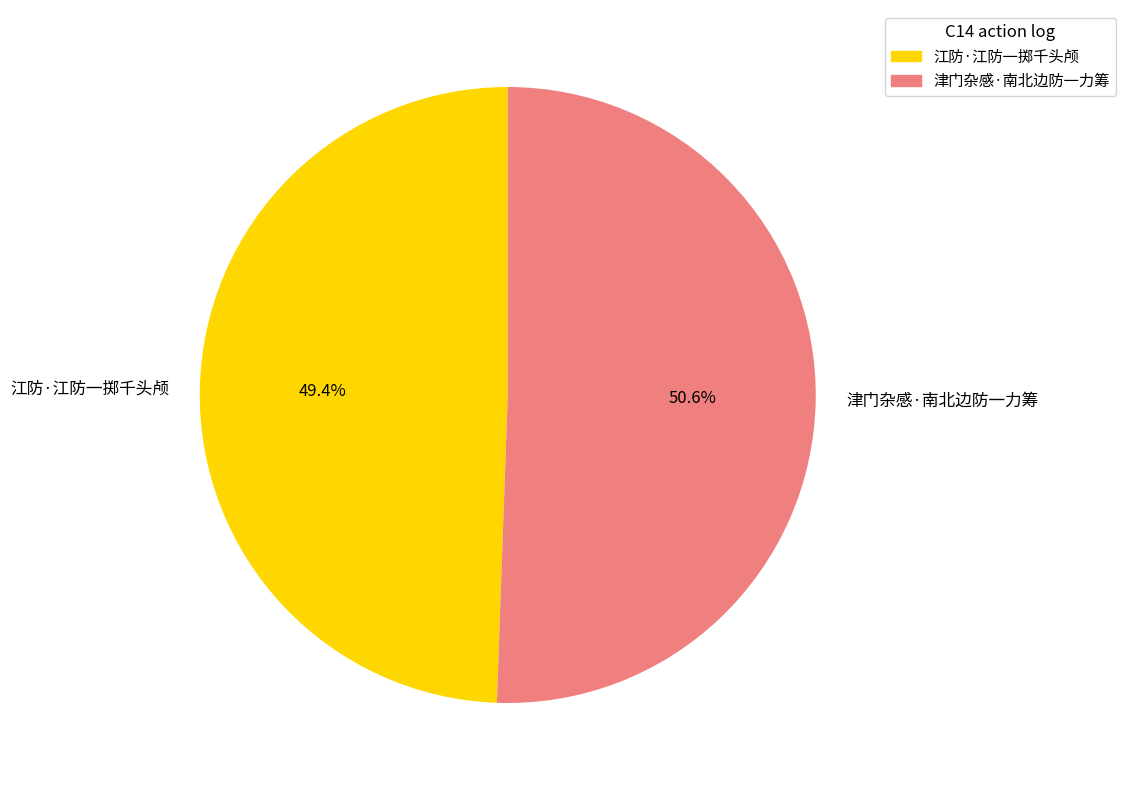

True or false: 津门杂感·南北边防一力筹 accounts for 44% of the total.

False